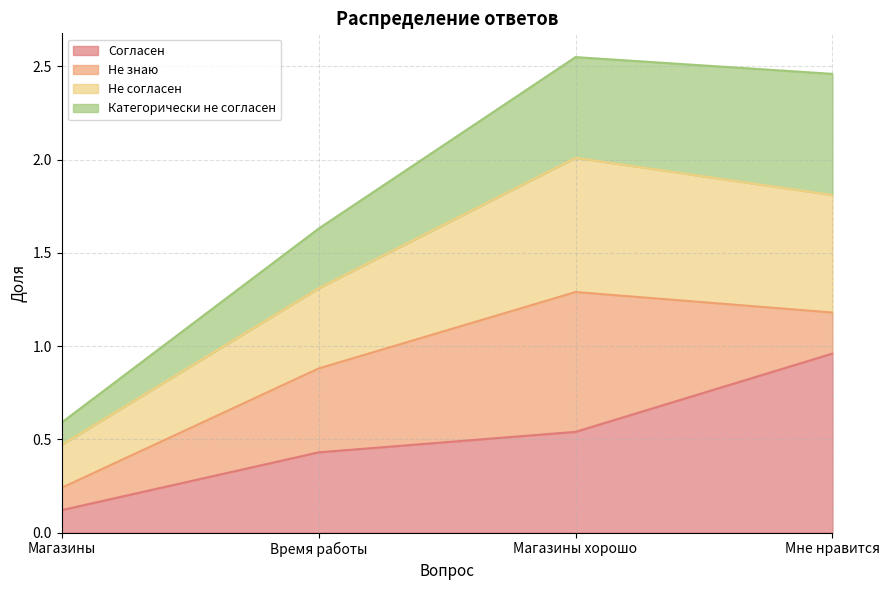

At which label is Не согласен closest to 1?

Время работы